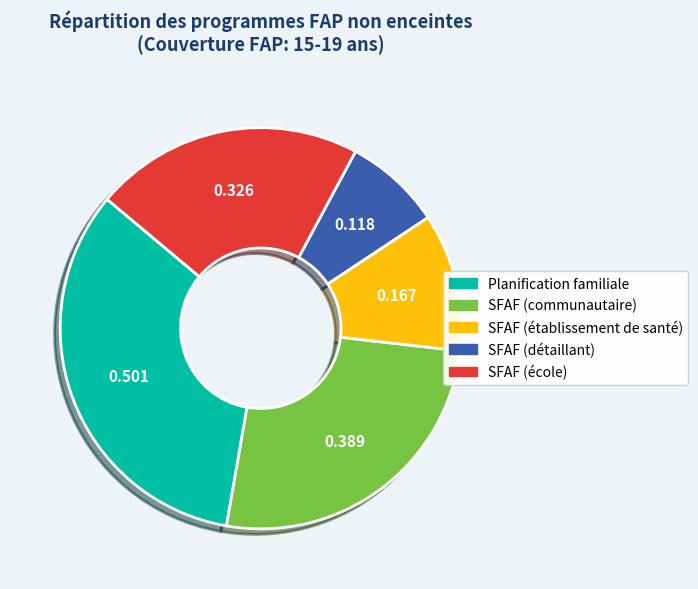

What is the smallest slice in the pie chart?

SFAF (détaillant)